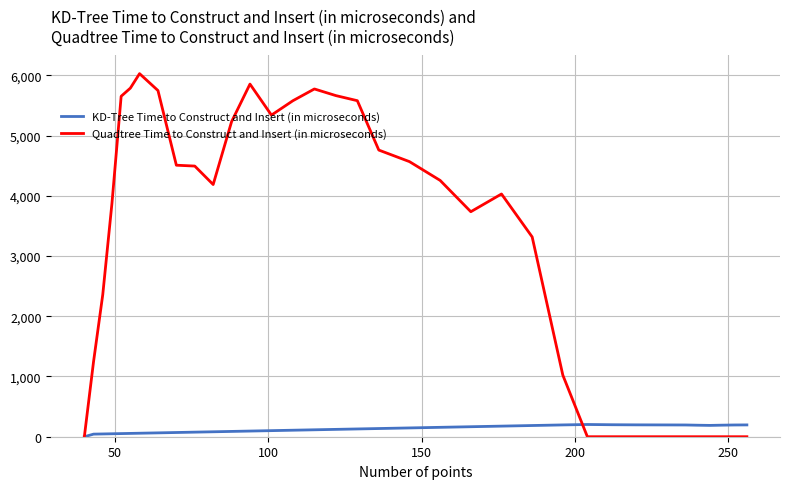

What is the greatest value displayed?

6027.9